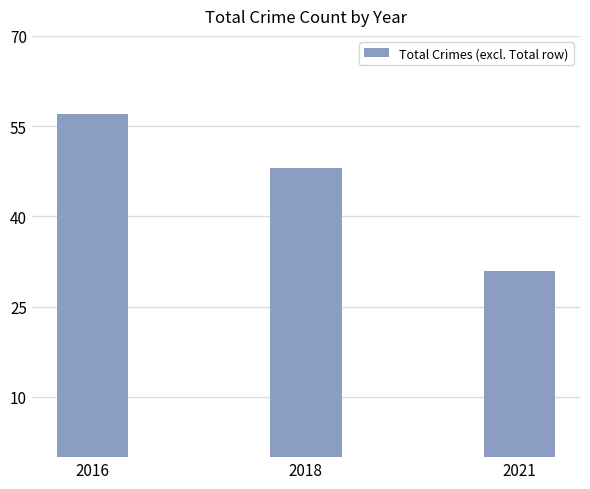

What is the sum of all values?

136